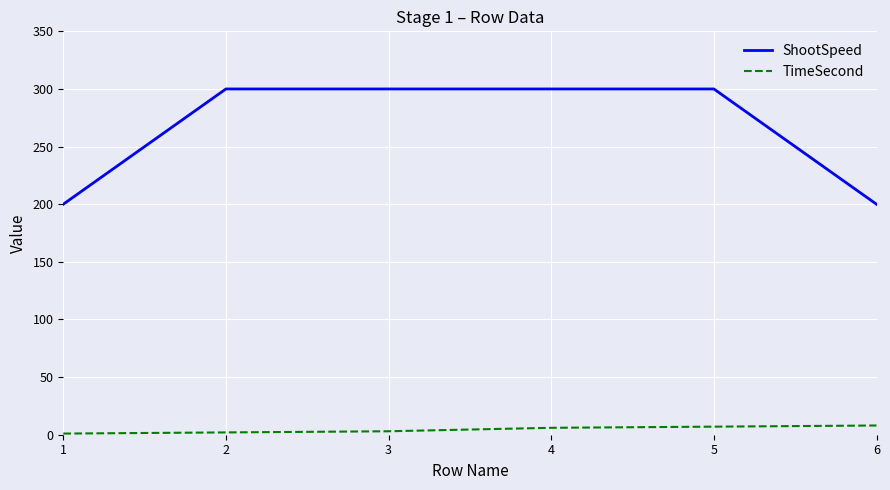

What is the lowest value of the ShootSpeed series?

200